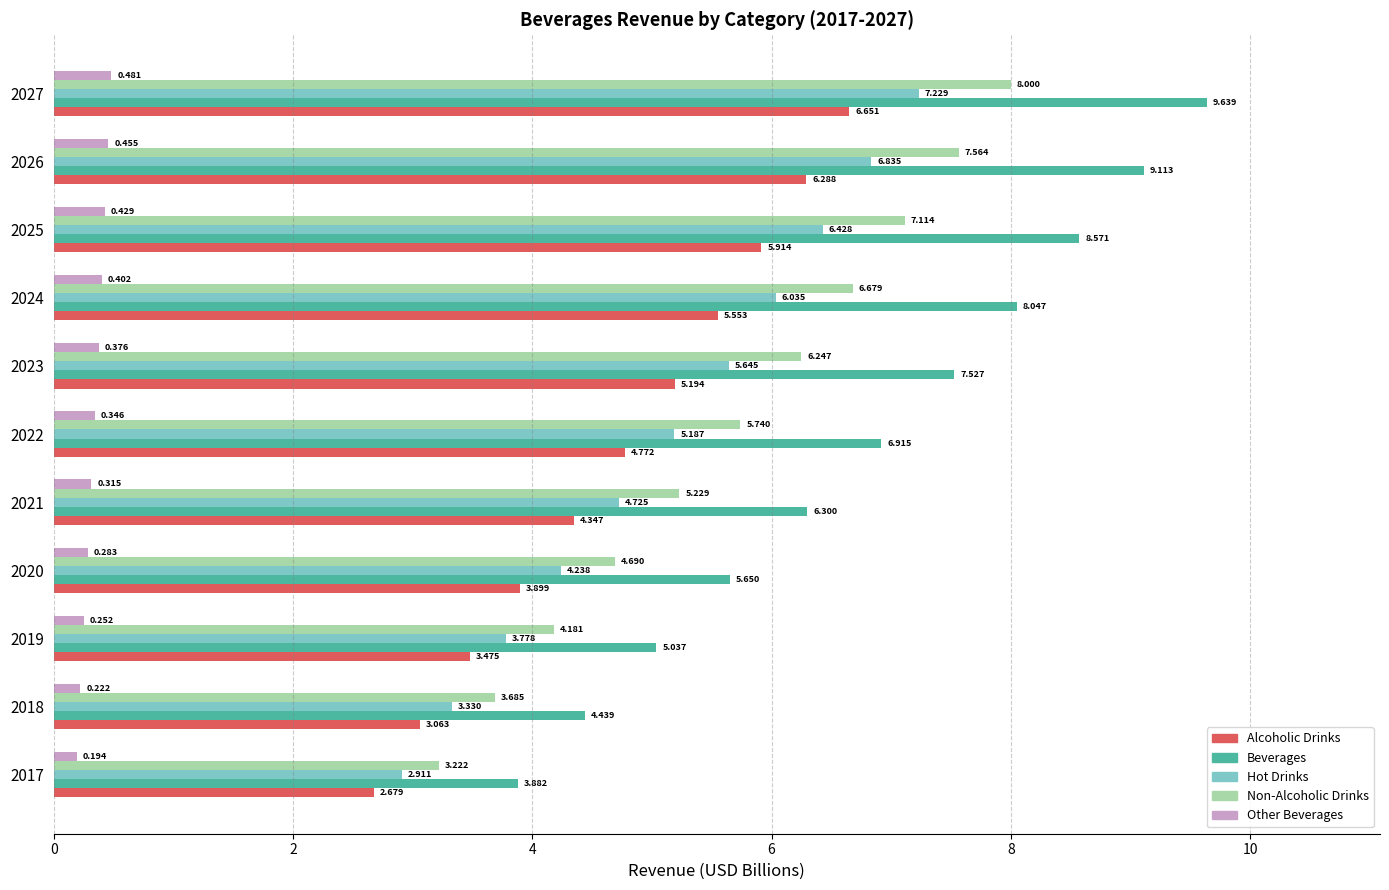

Rank the series at 2022 from highest to lowest value.

Beverages, Non-Alcoholic Drinks, Hot Drinks, Alcoholic Drinks, Other Beverages